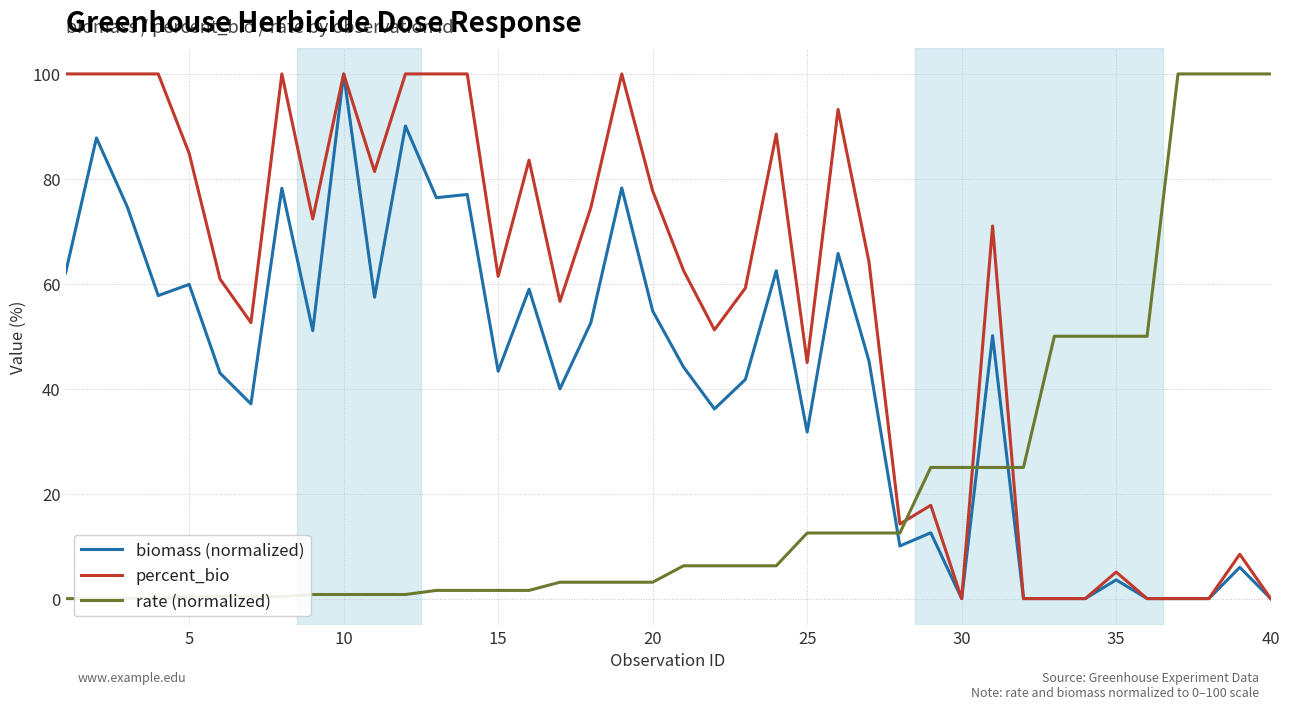

The value of biomass (normalized) at 40 is 57.7. True or false?

False